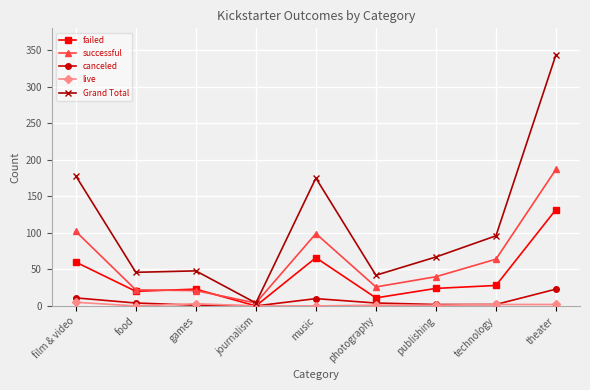

The canceled series shows 1 at games. True or false?

True